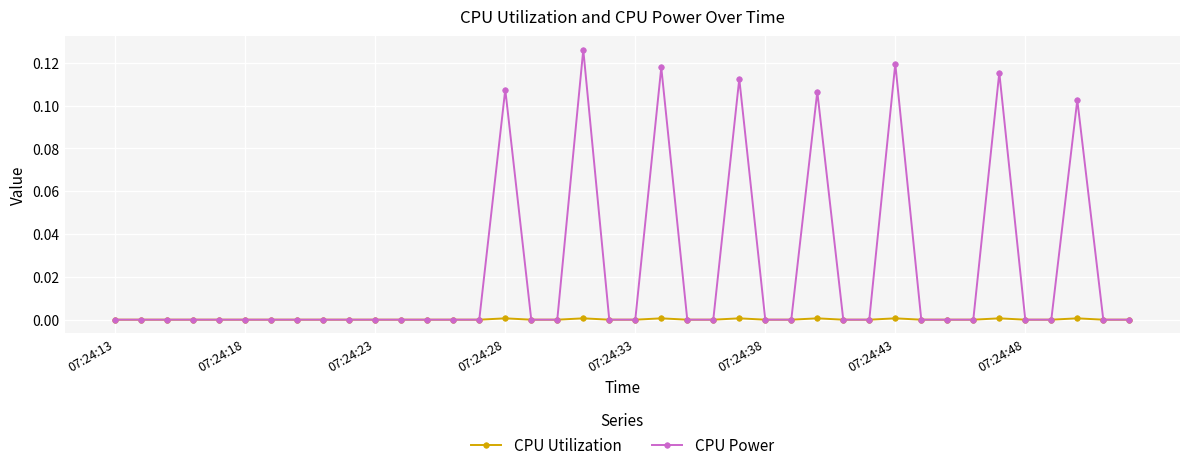

Which series has the widest spread of values?

CPU Power